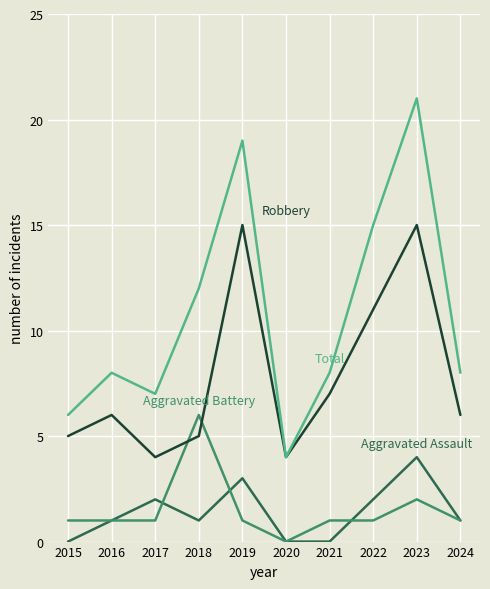

What is the spread (max minus min) of values at 2019?

18